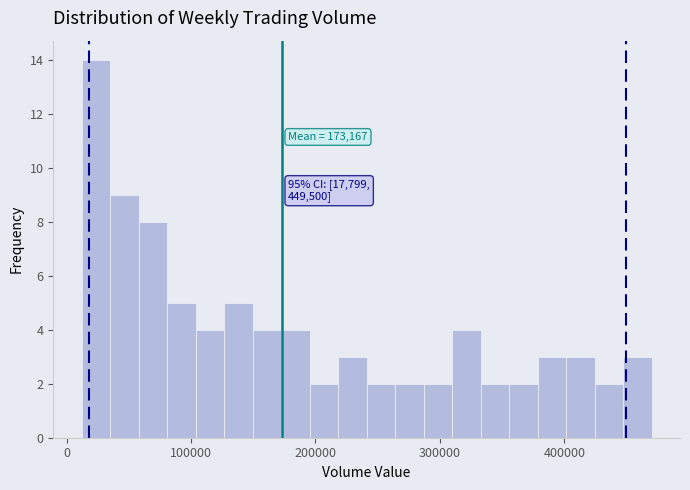

Read against the x-axis, roughly where is the centre of the tallest bar?

20000